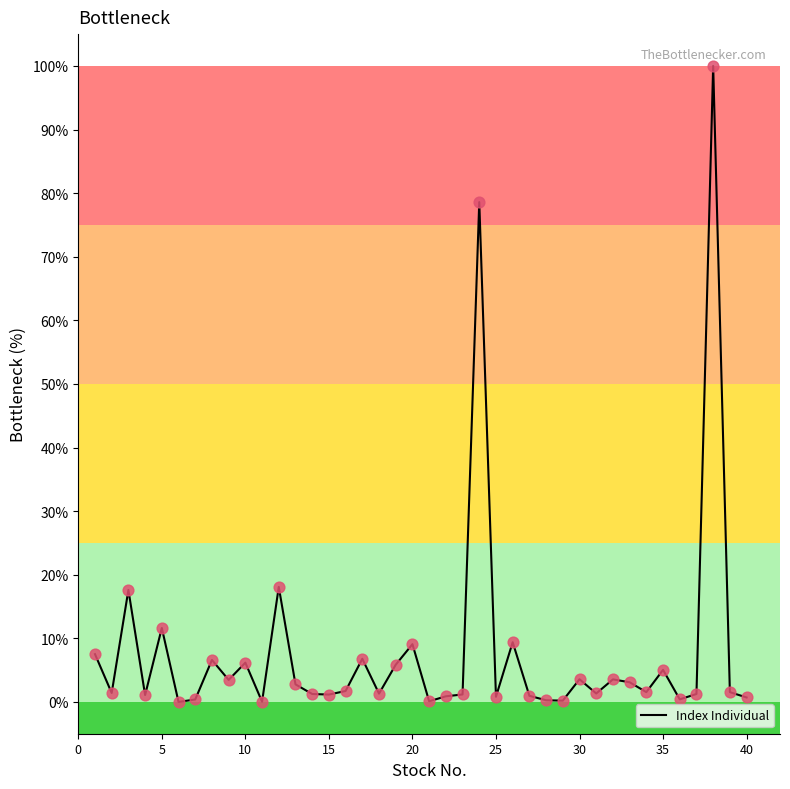

What is the maximum value shown in the chart?

100.0